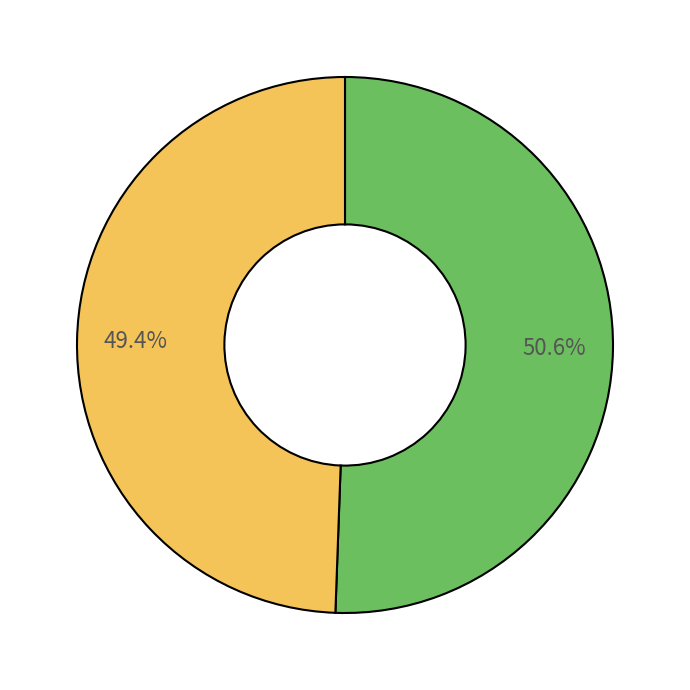

Is there any slice that represents more than half of the pie?

Yes